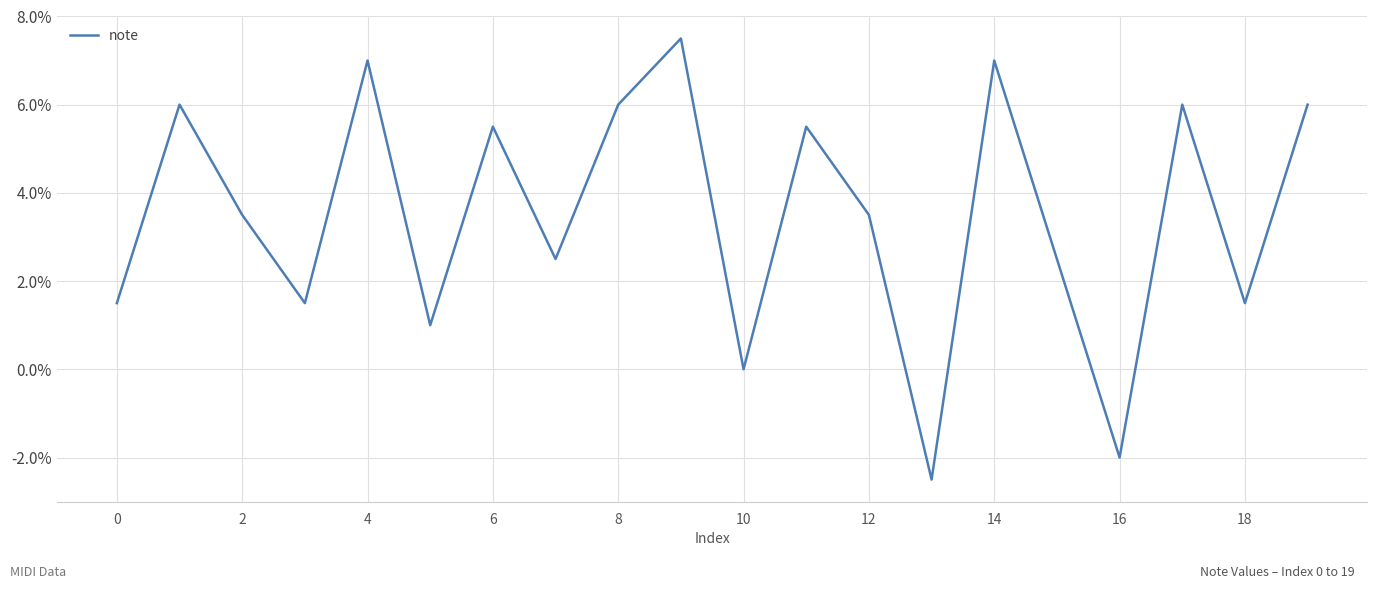

How many values exceed 3?

11